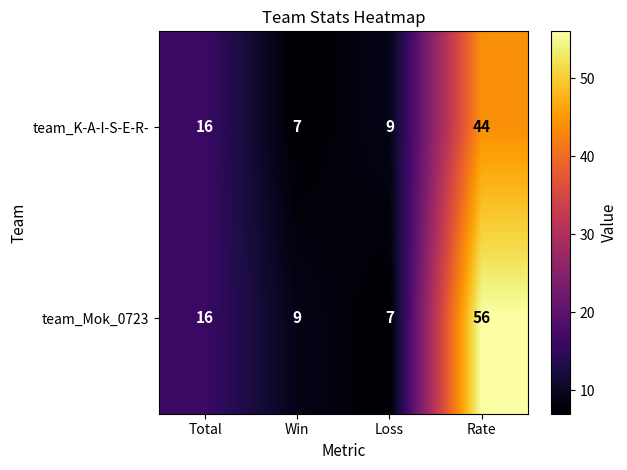

Reading right to left, what are all the values shown in this chart?

team_K-A-I-S-E-R-: 44	9	7	16
team_Mok_0723: 56	7	9	16